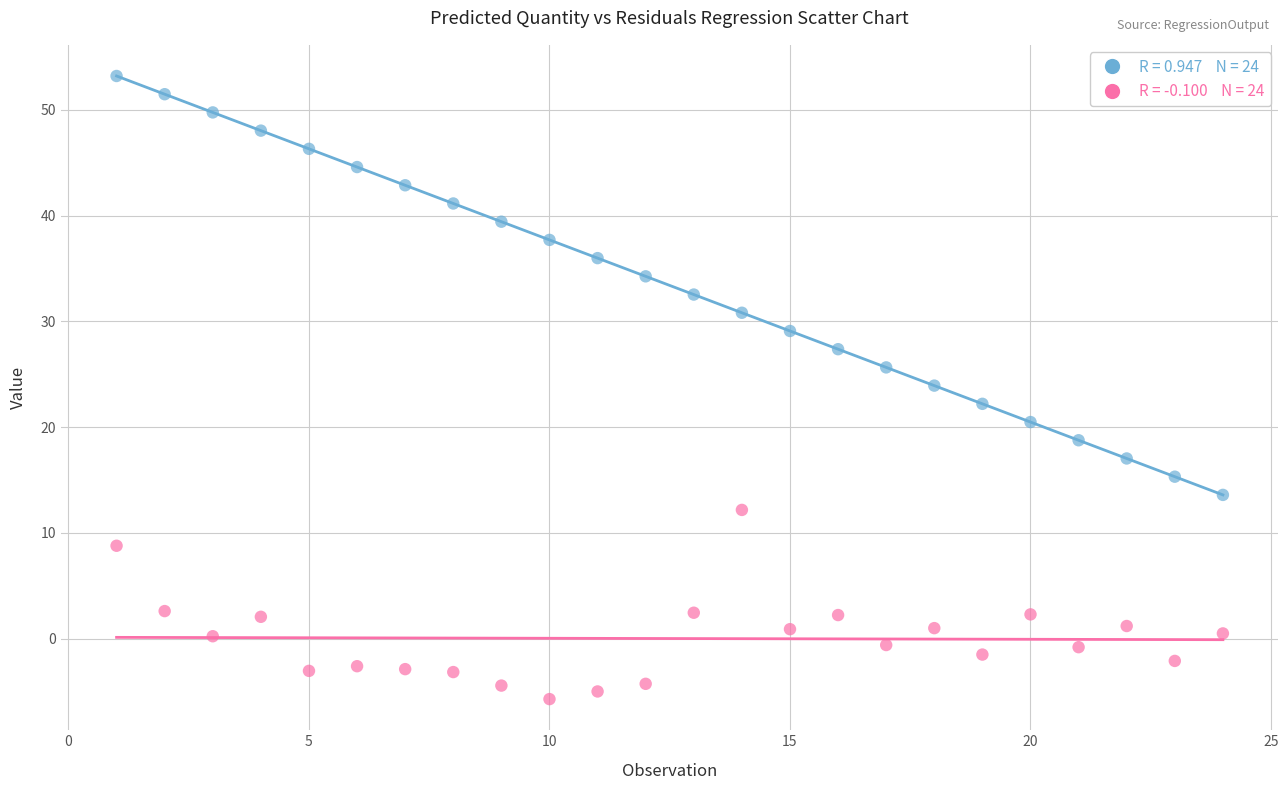

Across all data points, what is the range of X values (max minus min)?

23.0